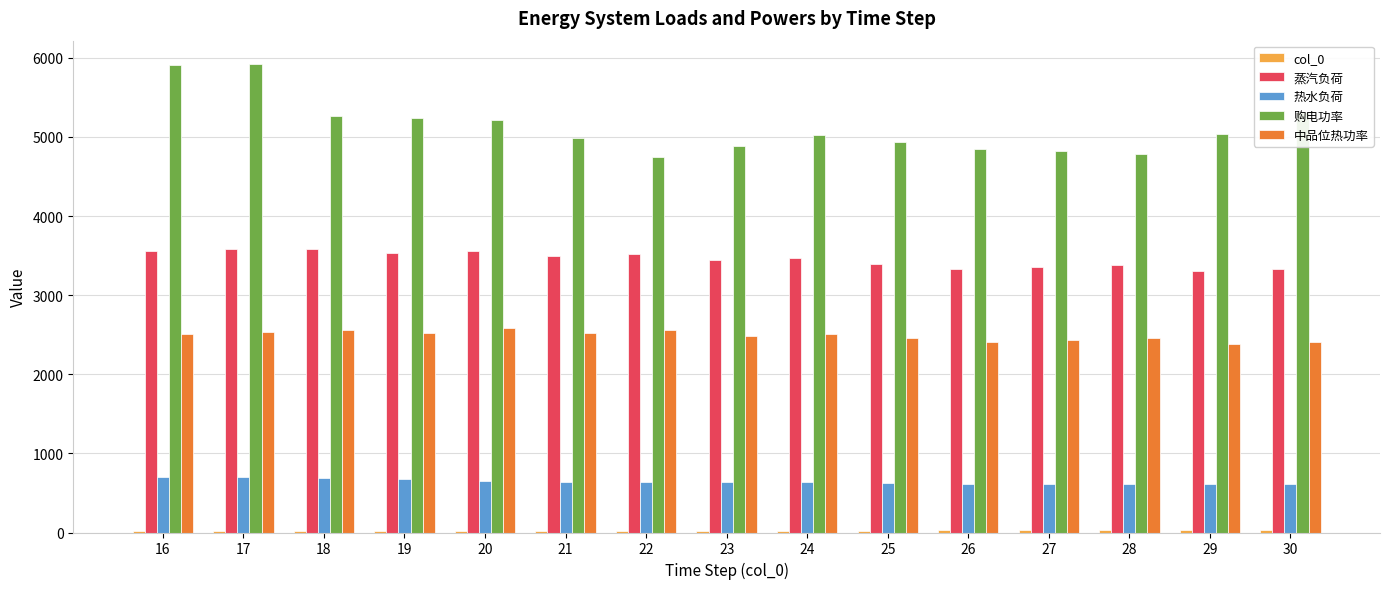

What is the sum of all 购电功率 values?

76951.9